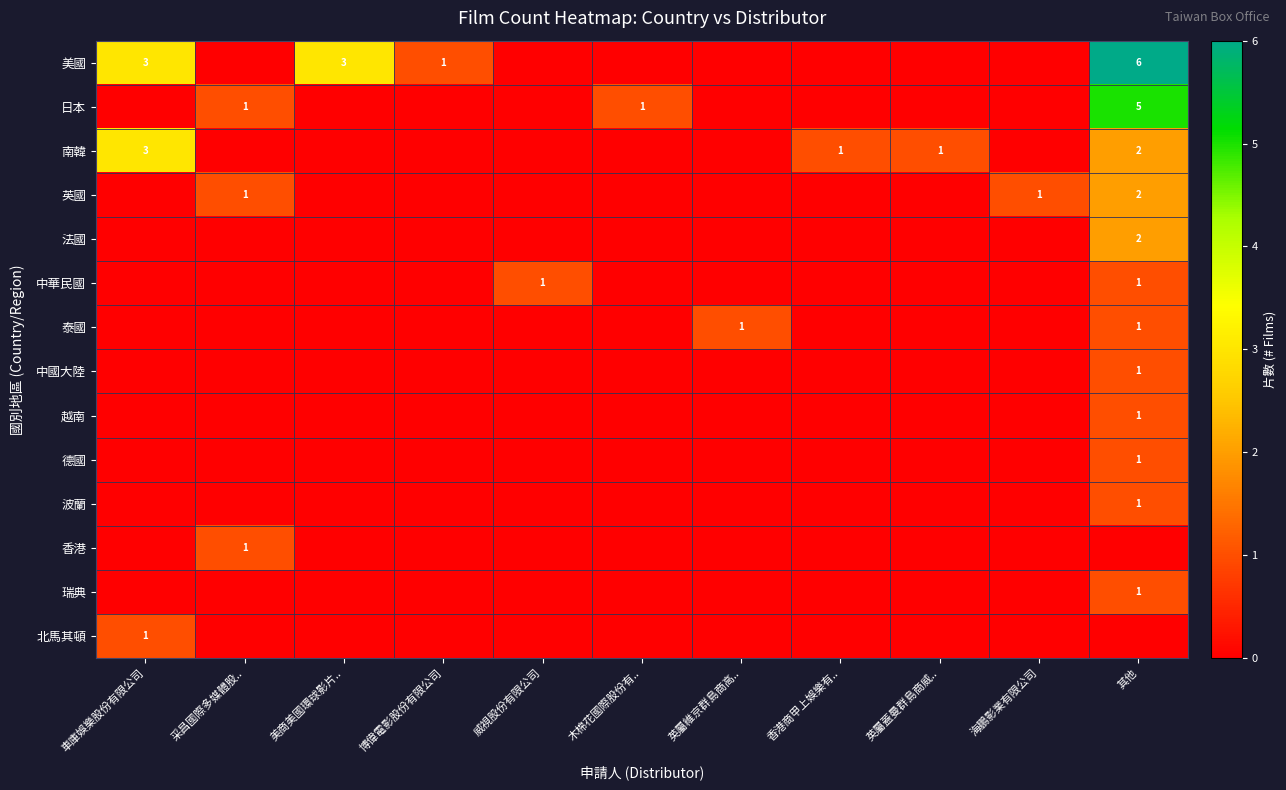

The value of 美國 at 美商美國環球影片.. is 1. True or false?

False